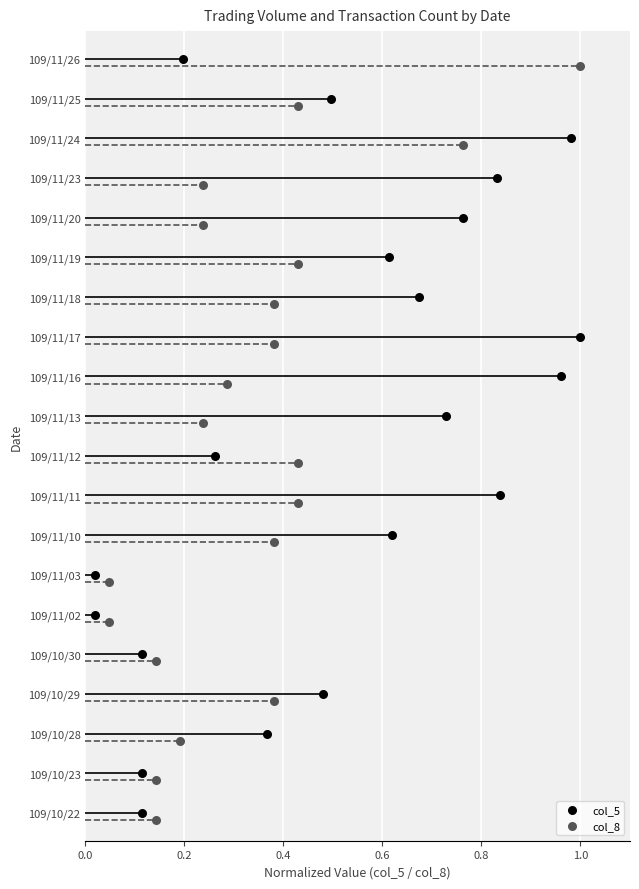

Which series has the widest spread of Y values?

col_5